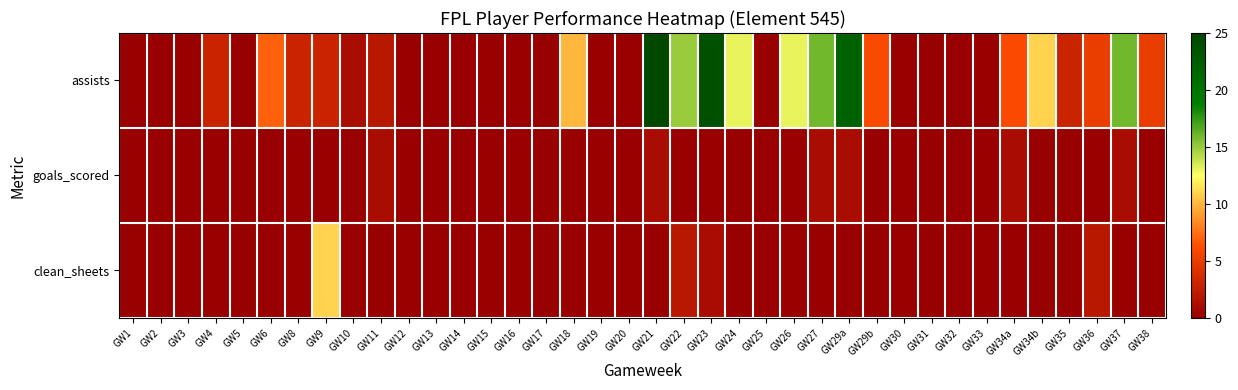

Which series has the largest total across all categories?

assists